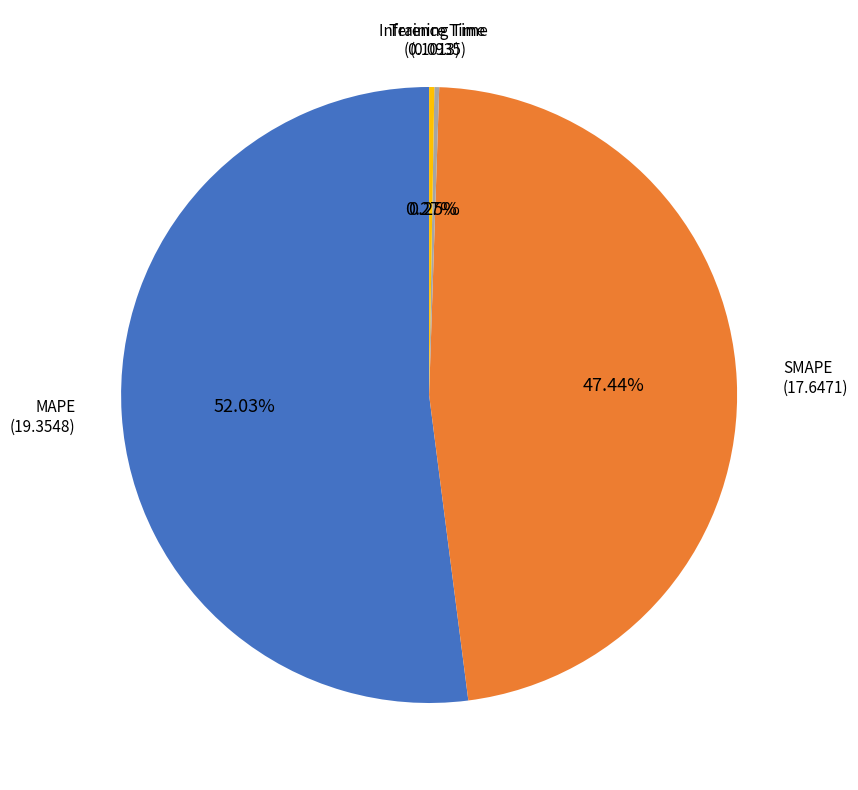

Which category has the biggest portion of the pie?

MAPE